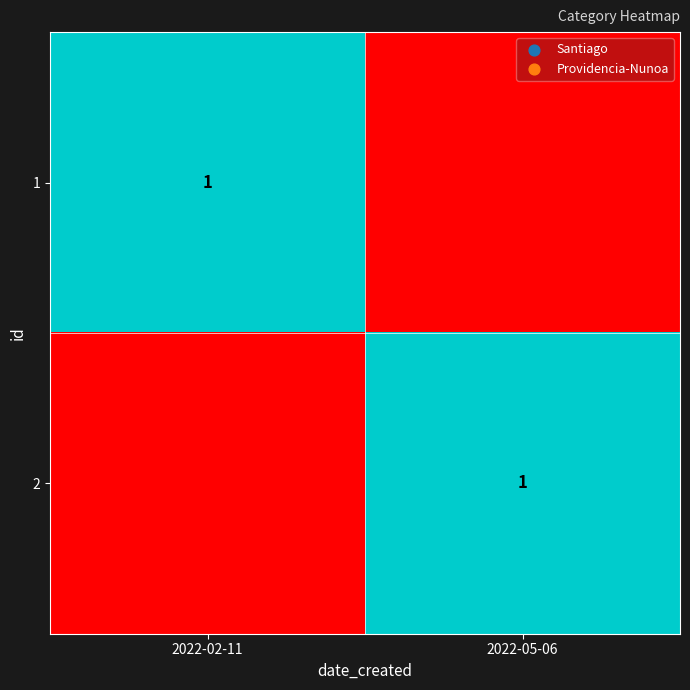

The value of 2 at 2022-05-06 is 1. True or false?

True